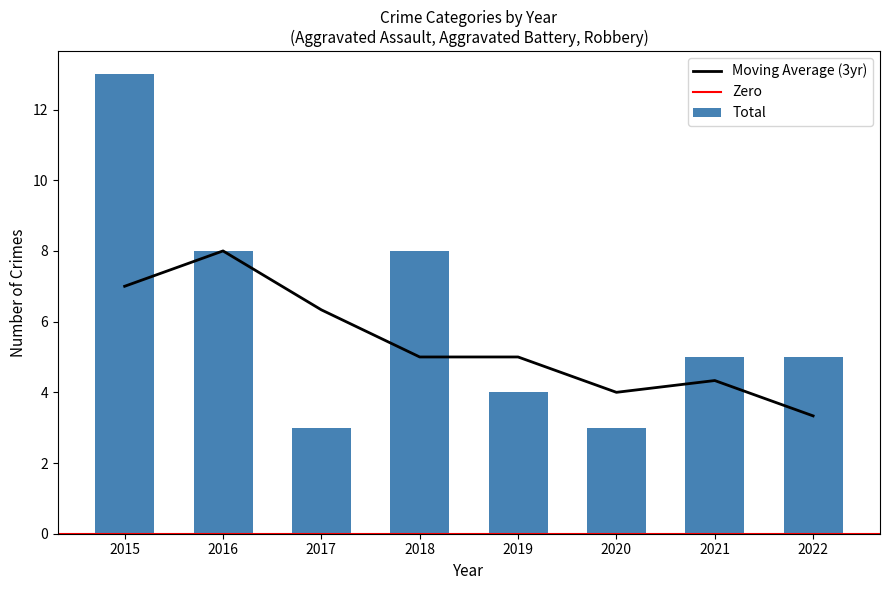

True or false: Moving Average (3yr) has a value of 10.7 at 2016.

False